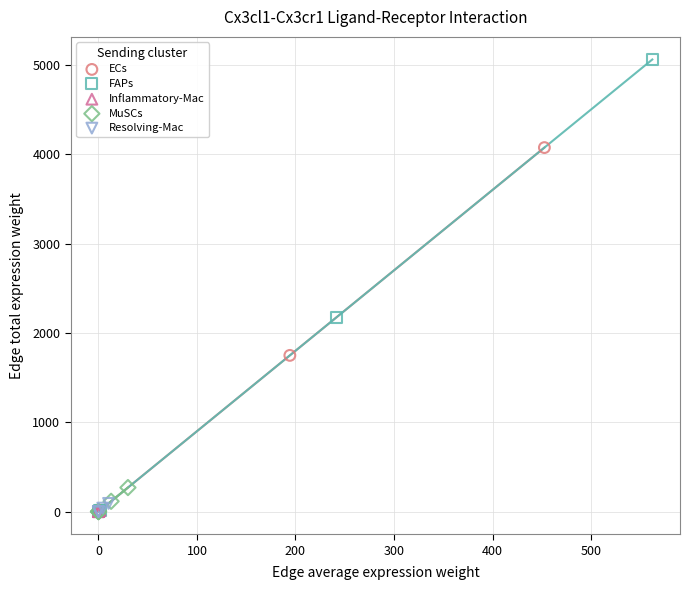

Which series has the widest spread of Y values?

FAPs